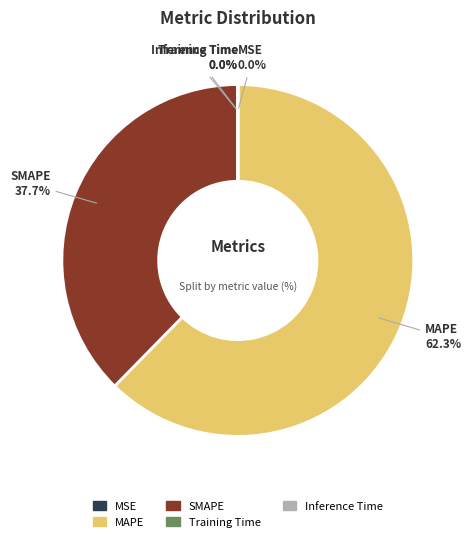

Which category has the biggest portion of the pie?

MAPE